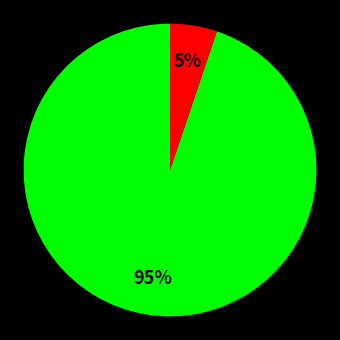

To the nearest percent, what is the average slice percentage?

50%